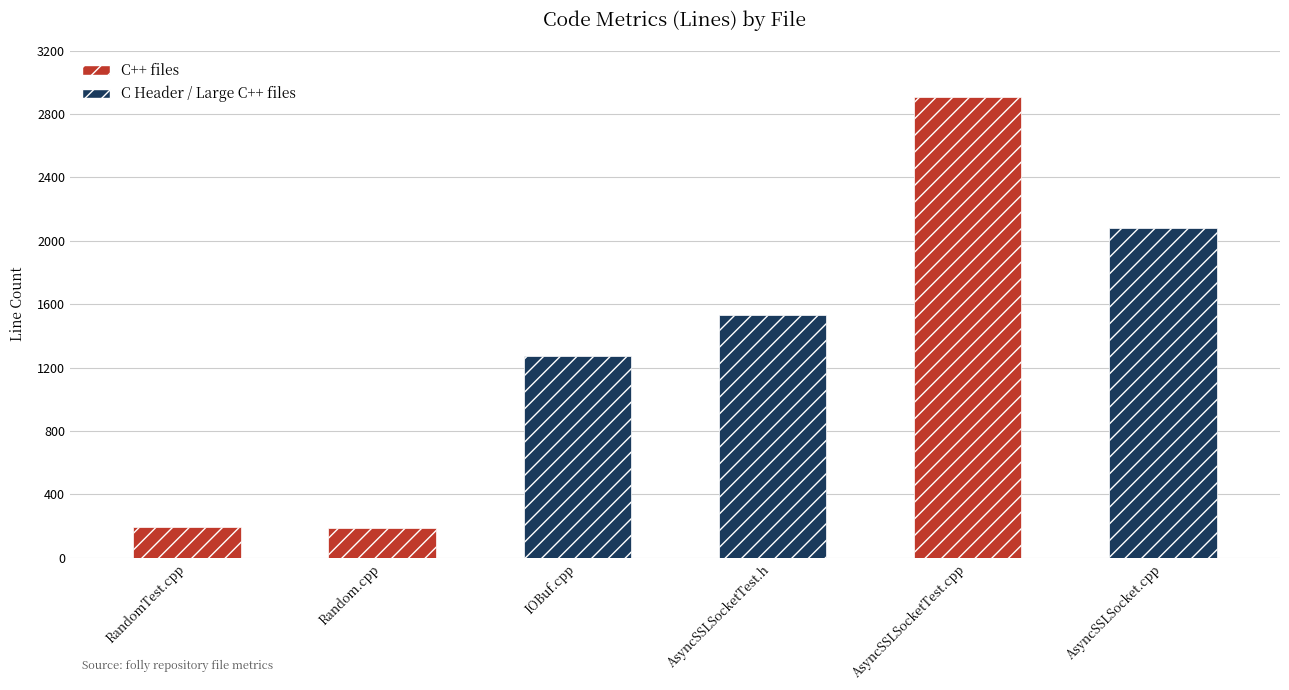

At which label does Comments reach its minimum?

Random.cpp